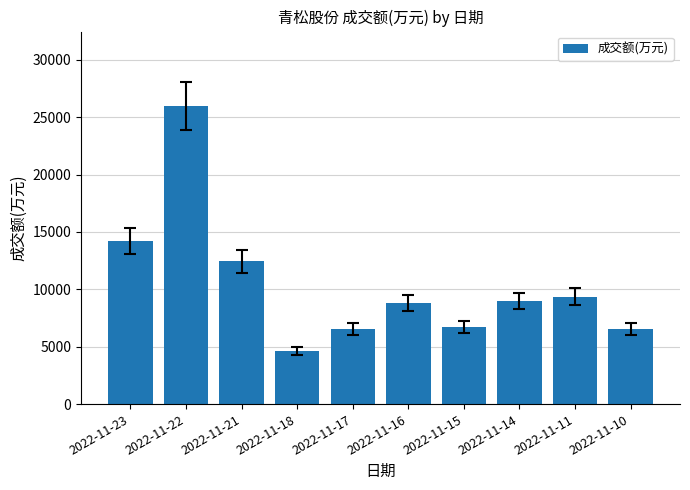

What value does the data have at 2022-11-11?

9341